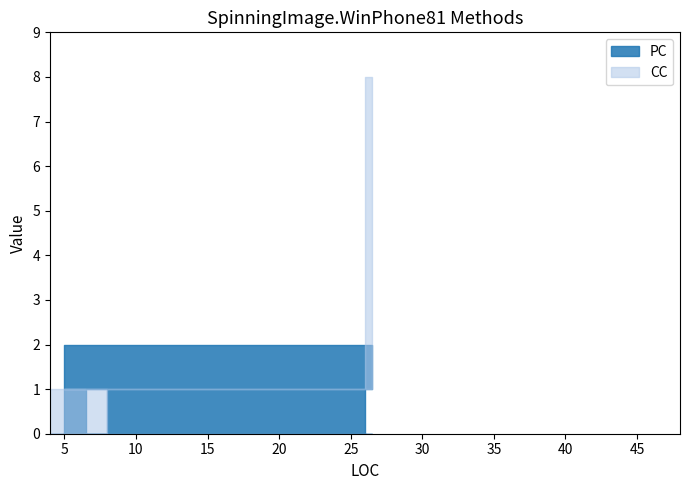

Rank the series by their average value, from lowest to highest.

PC, CC